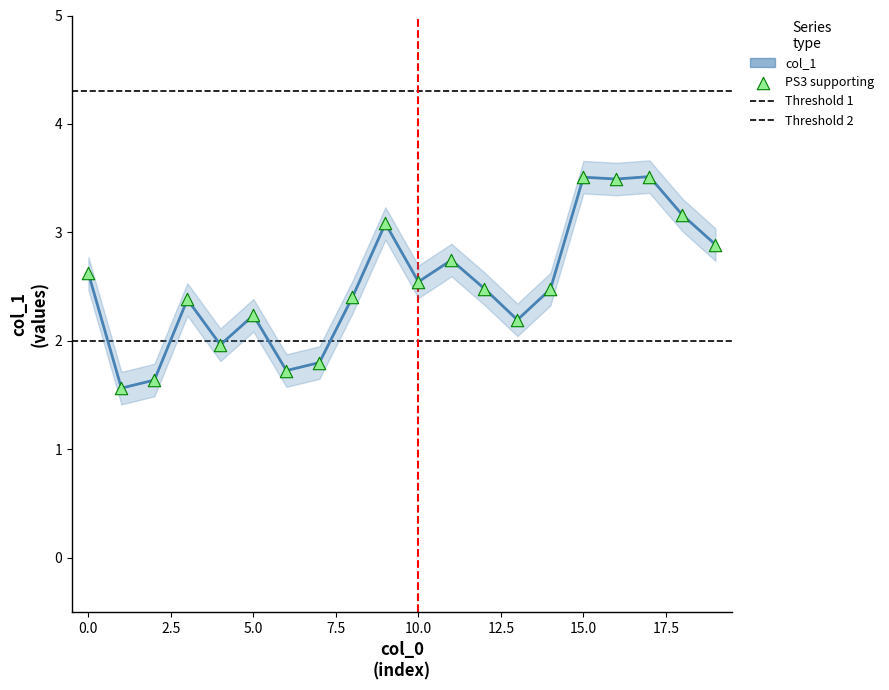

Between 17 and 14, which is larger?

17